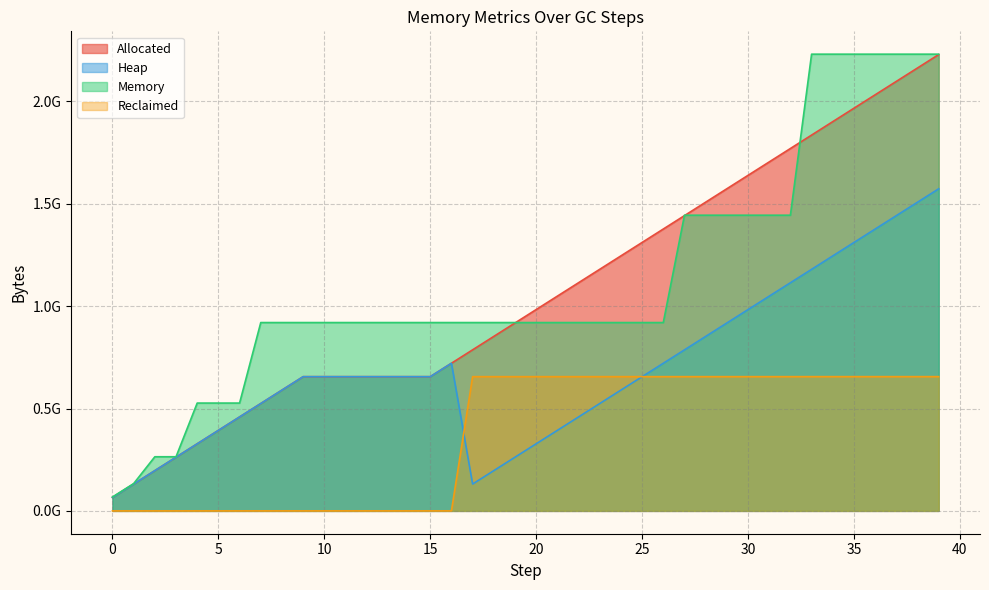

What is the average value of the Memory series?

1124602675